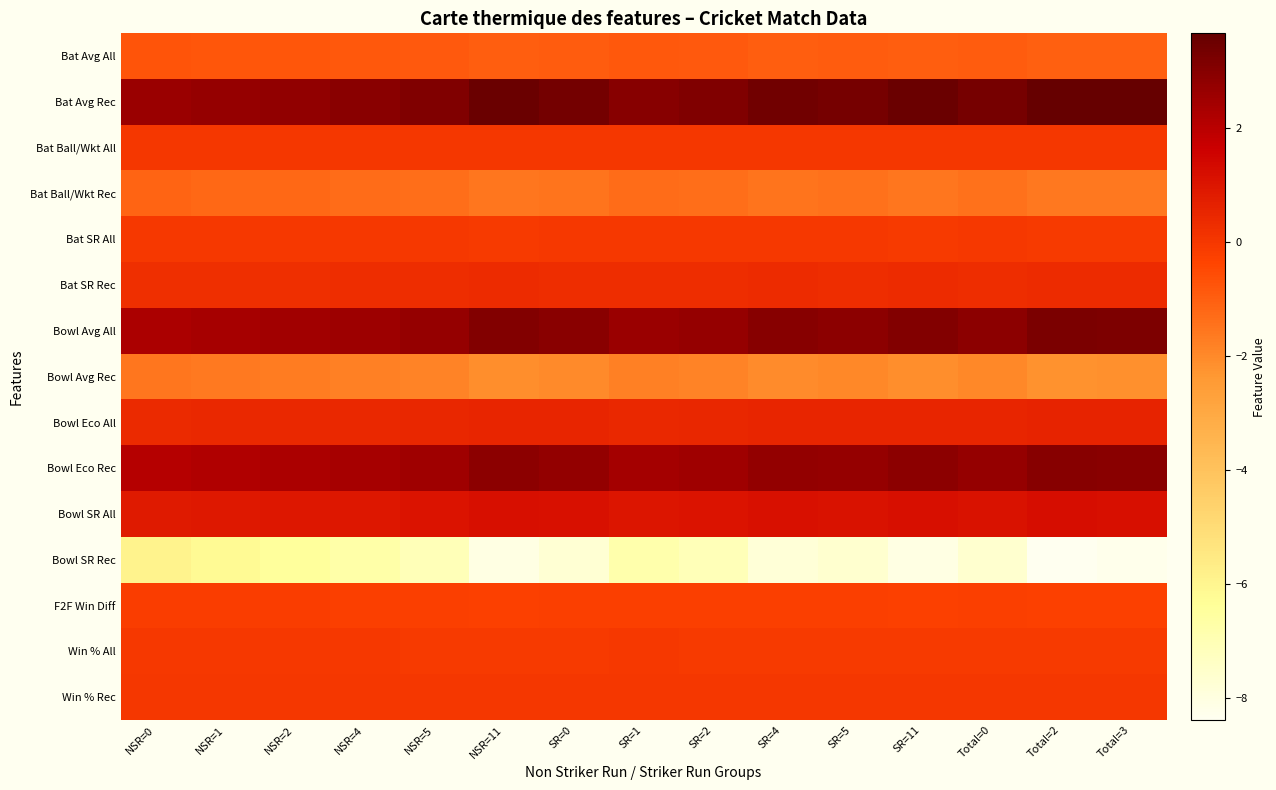

Which label corresponds to the smallest value in the chart?

Total=2